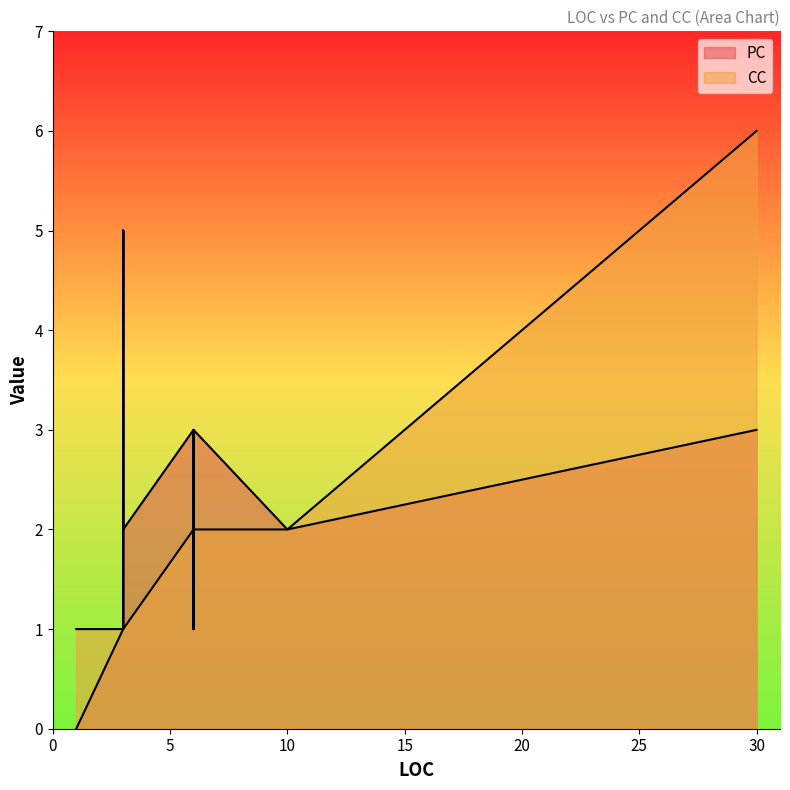

Count the PC values in the range 1 to 3.

18